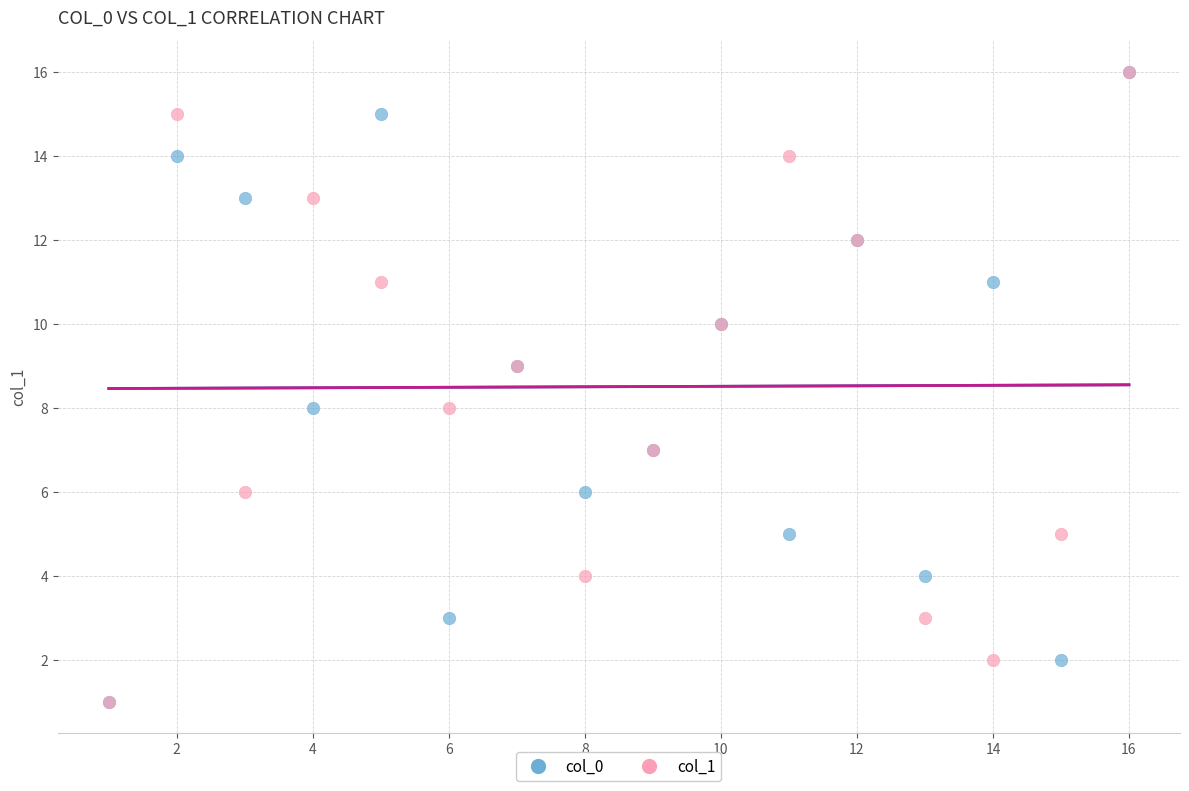

What are all the series names shown in the legend?

col_0, col_1